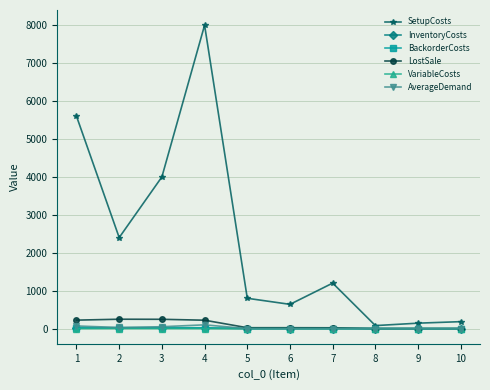

What is the difference between the maximum and minimum values in the VariableCosts series?

2.4